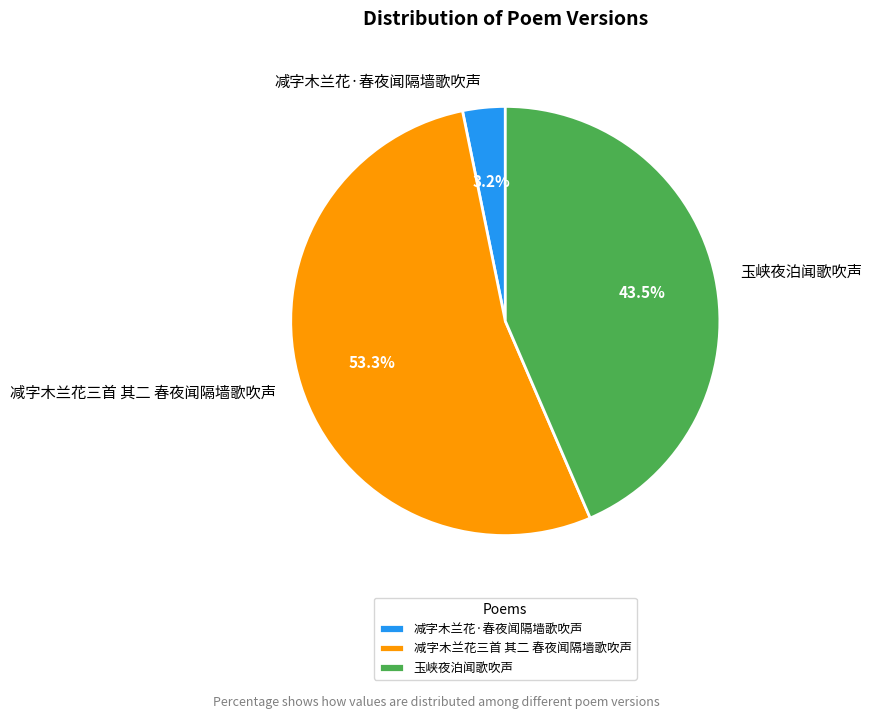

Which has a higher value, 减字木兰花三首 其二 春夜闻隔墙歌吹声 or 玉峡夜泊闻歌吹声?

减字木兰花三首 其二 春夜闻隔墙歌吹声